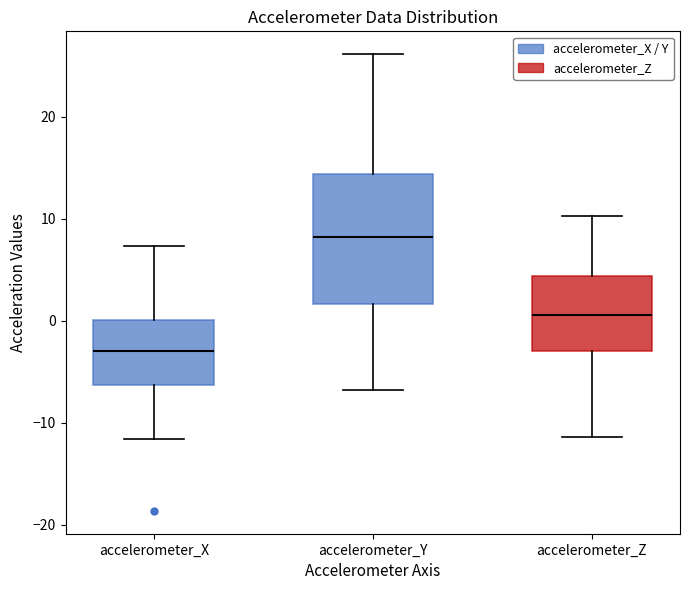

Where is the upper edge of the box for accelerometer_Z on the y-axis? The values are not printed on the chart, so give them approximately, as read against the axis.

4